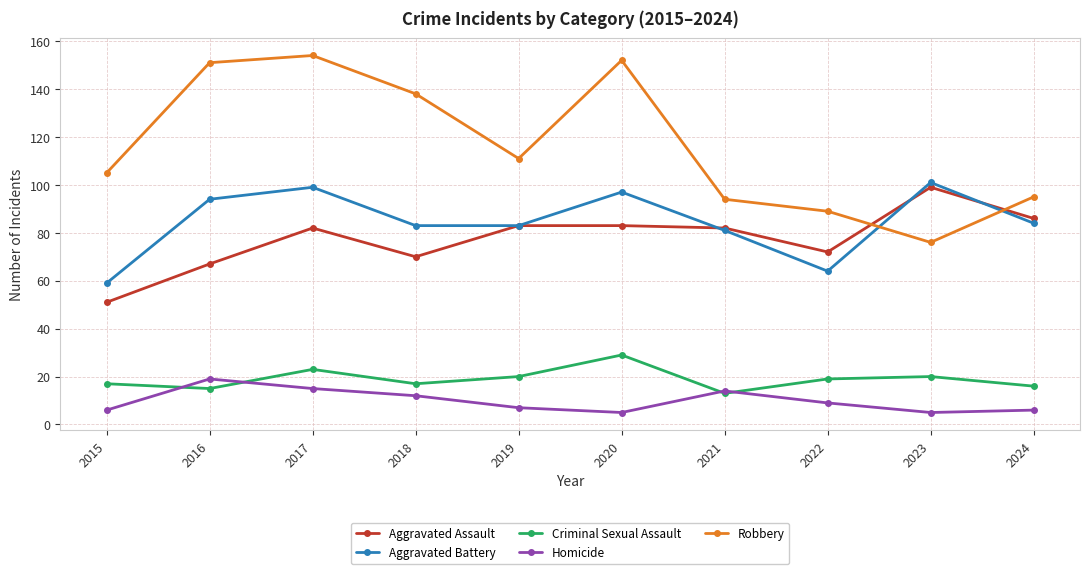

The Robbery series shows 106 at 2023. True or false?

False